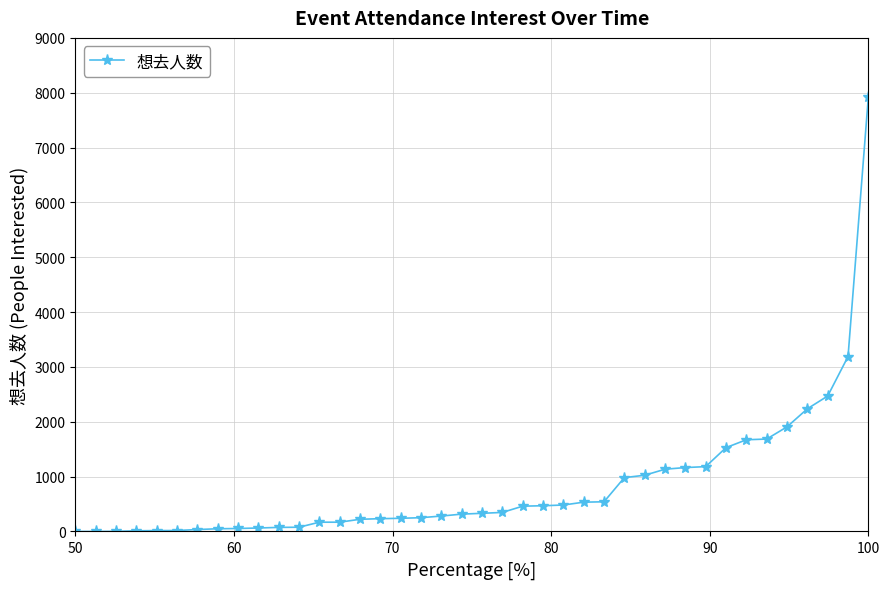

What is the maximum value shown in the chart?

7931